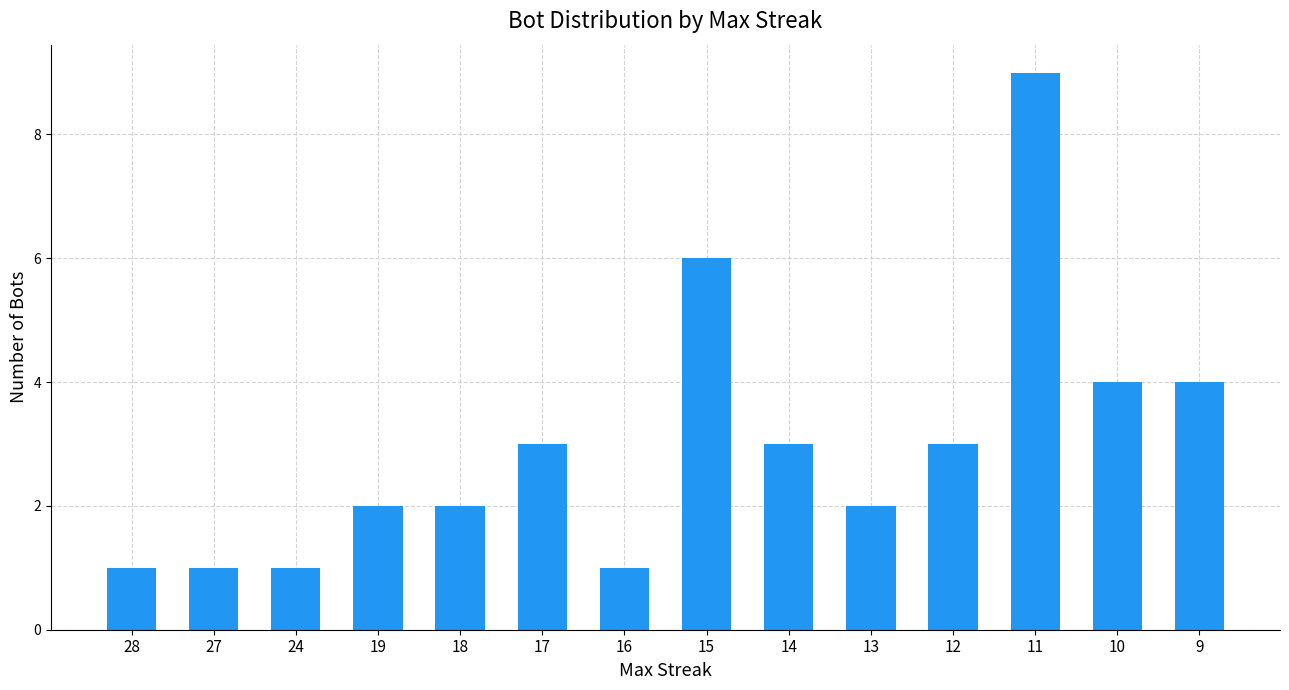

What value does the data have at 11?

9